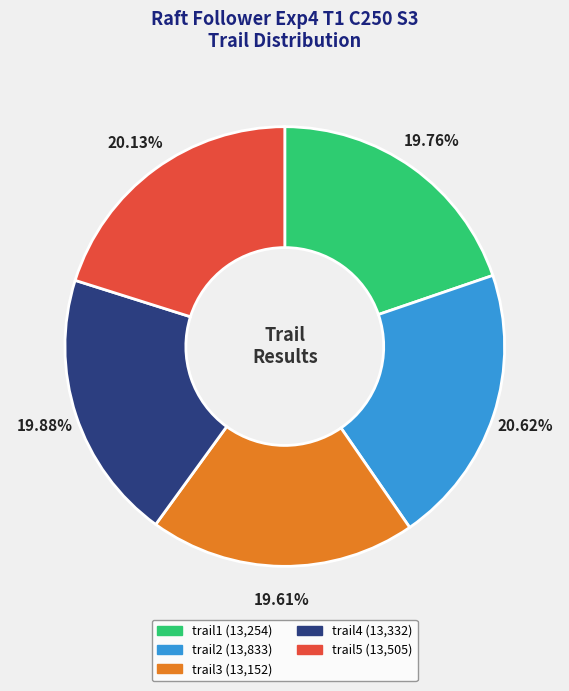

What percentage is NOT represented by trail5?

79.9%